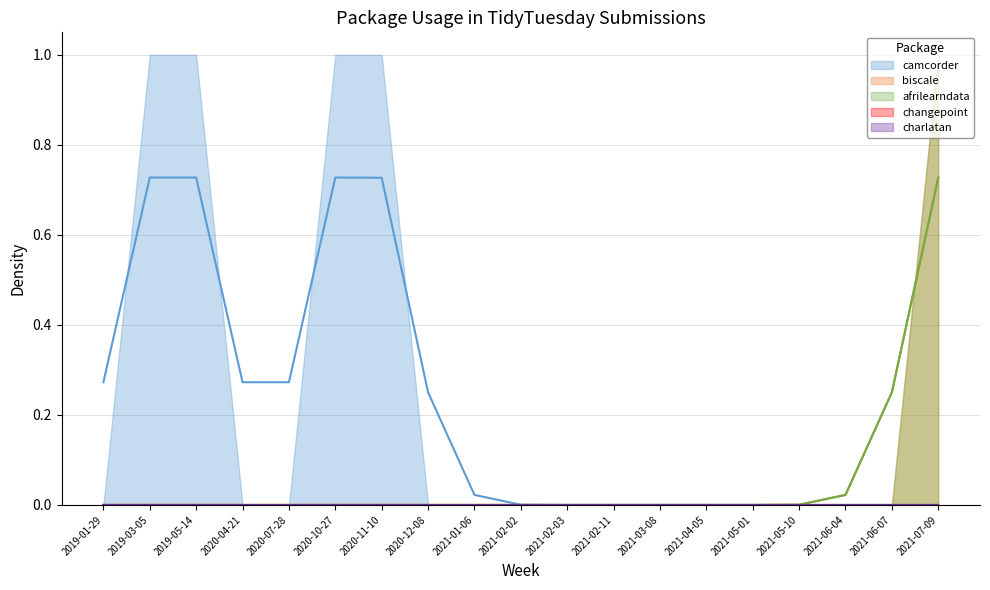

Which series has the largest total across all categories?

camcorder